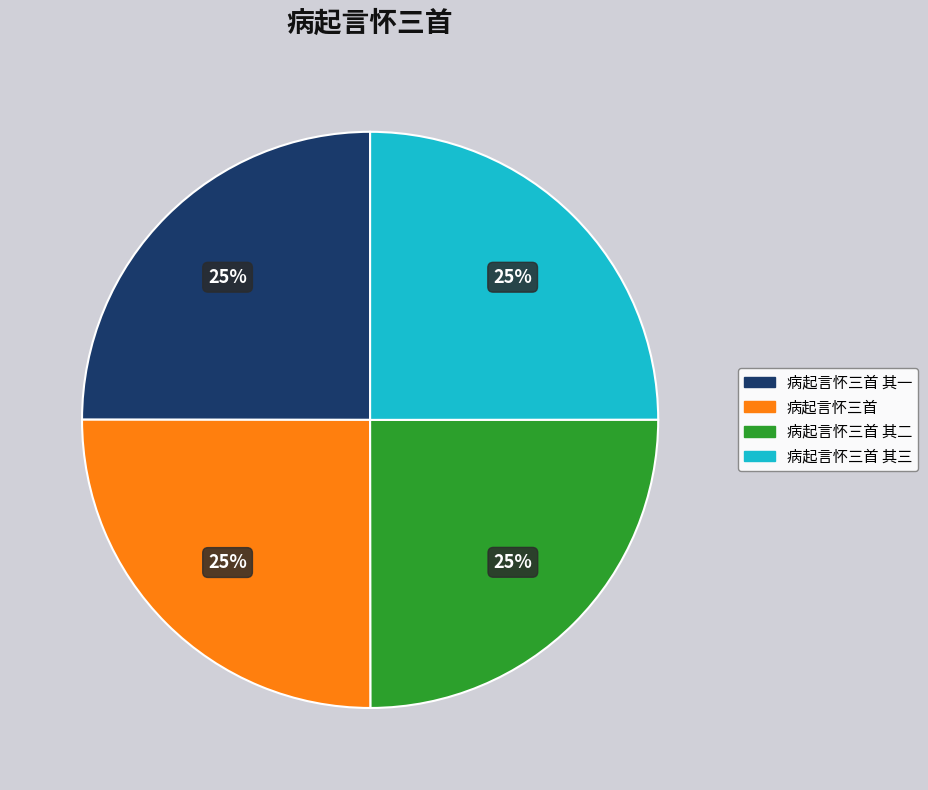

Is there any slice that represents more than half of the pie?

No